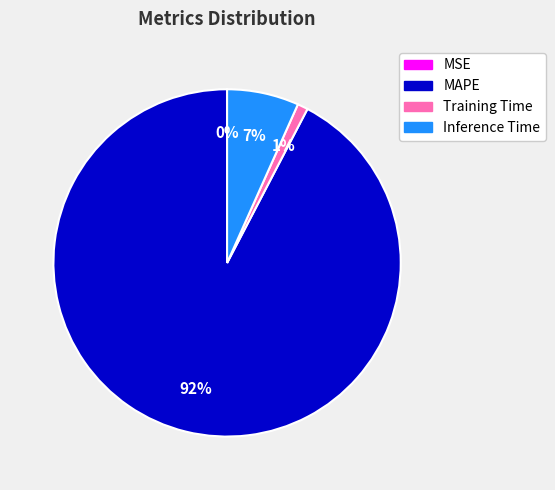

Which slice represents more than half of the pie?

MAPE